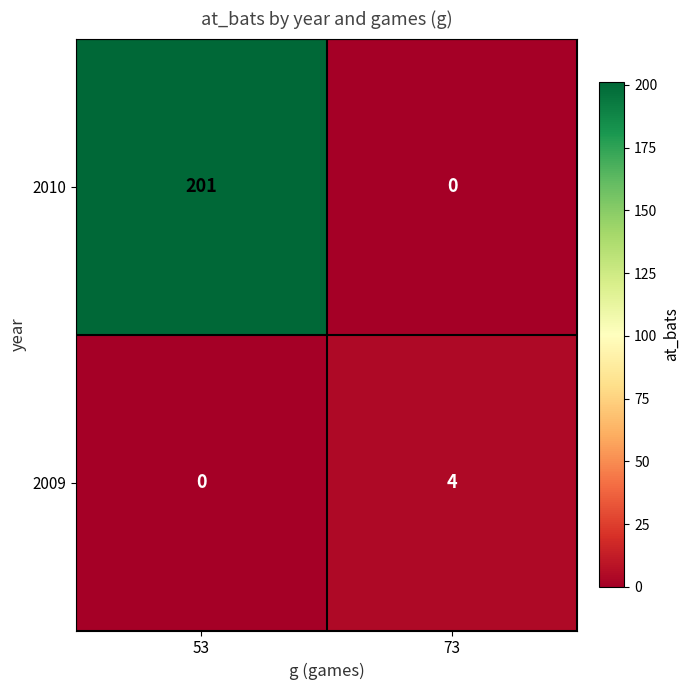

Reading right to left, list all the values displayed in this chart.

2010: 0	201
2009: 4	0